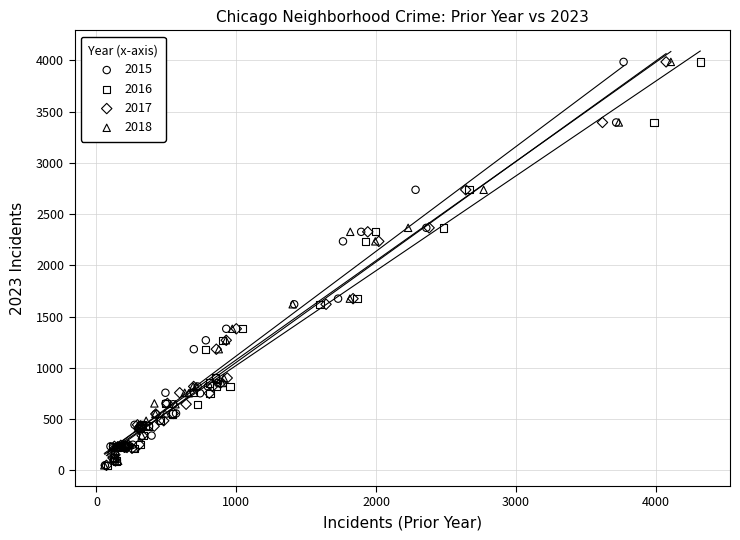

What are all the series names shown in the legend?

2015, 2016, 2017, 2018